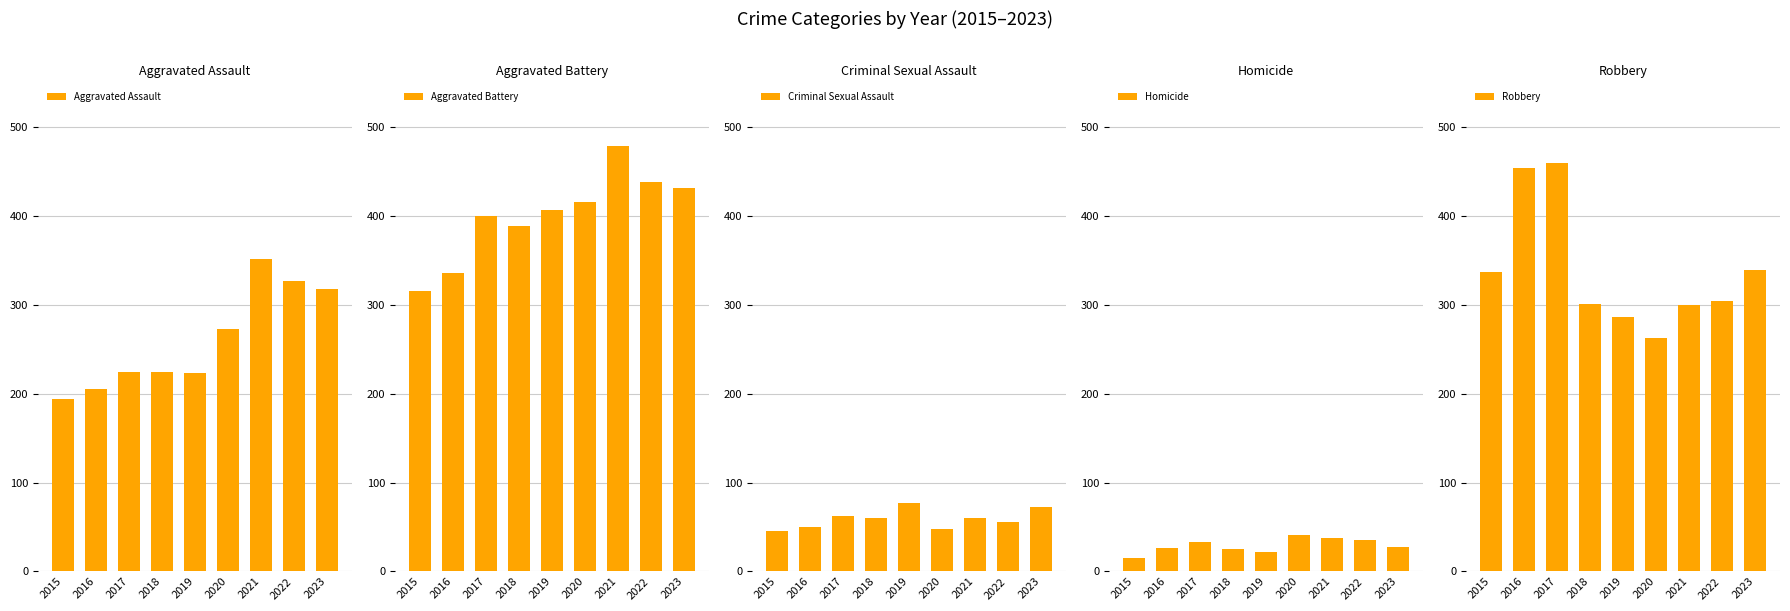

Where does the Criminal Sexual Assault series first go above 60?

2017